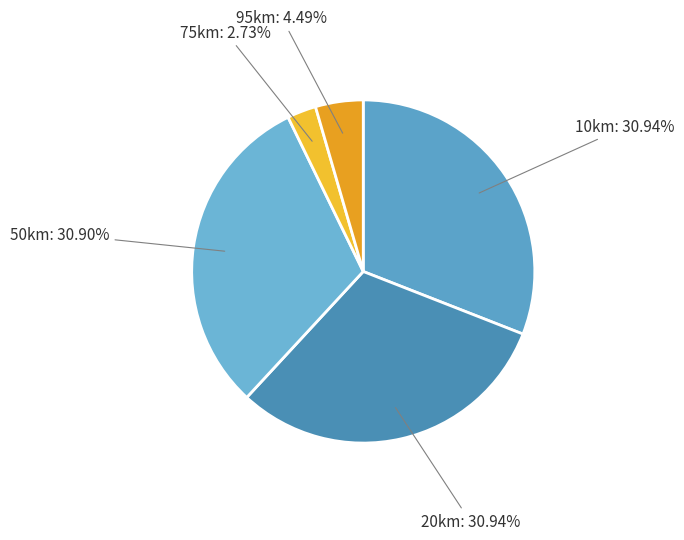

Is it true that 10km is 31% of the pie?

True